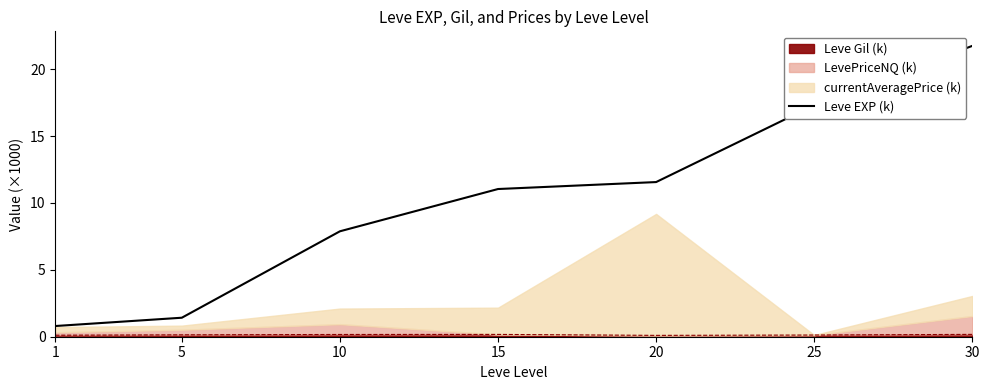

True or false: the data shows 0.8 at 1.

True